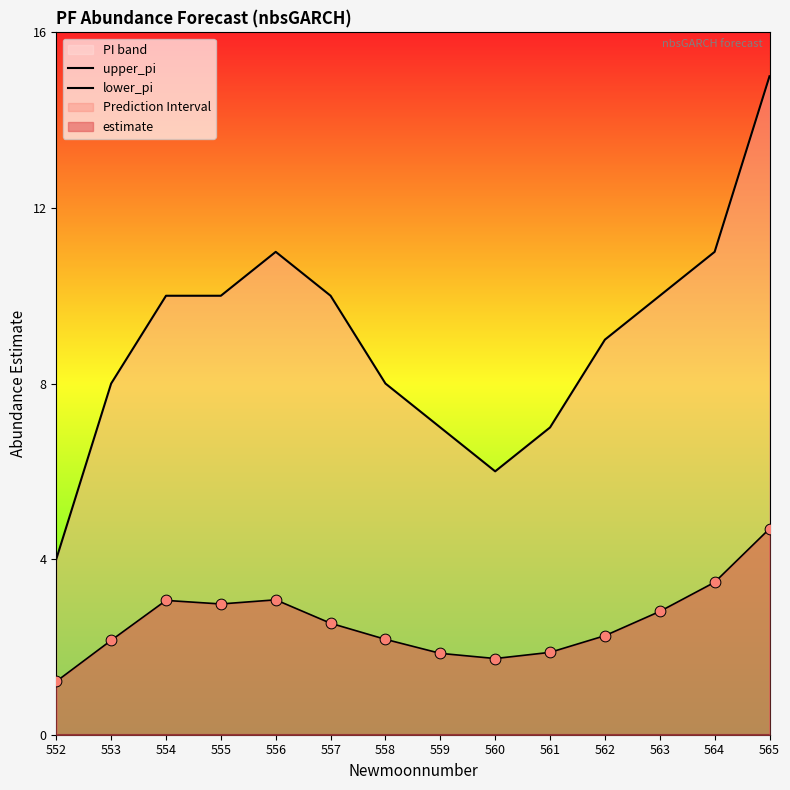

Which series contains the highest Y value?

upper_pi